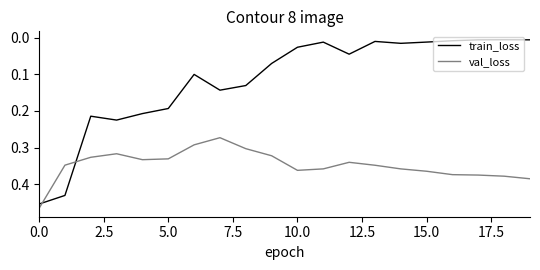

Rank the series by their average value, from highest to lowest.

val_loss, train_loss